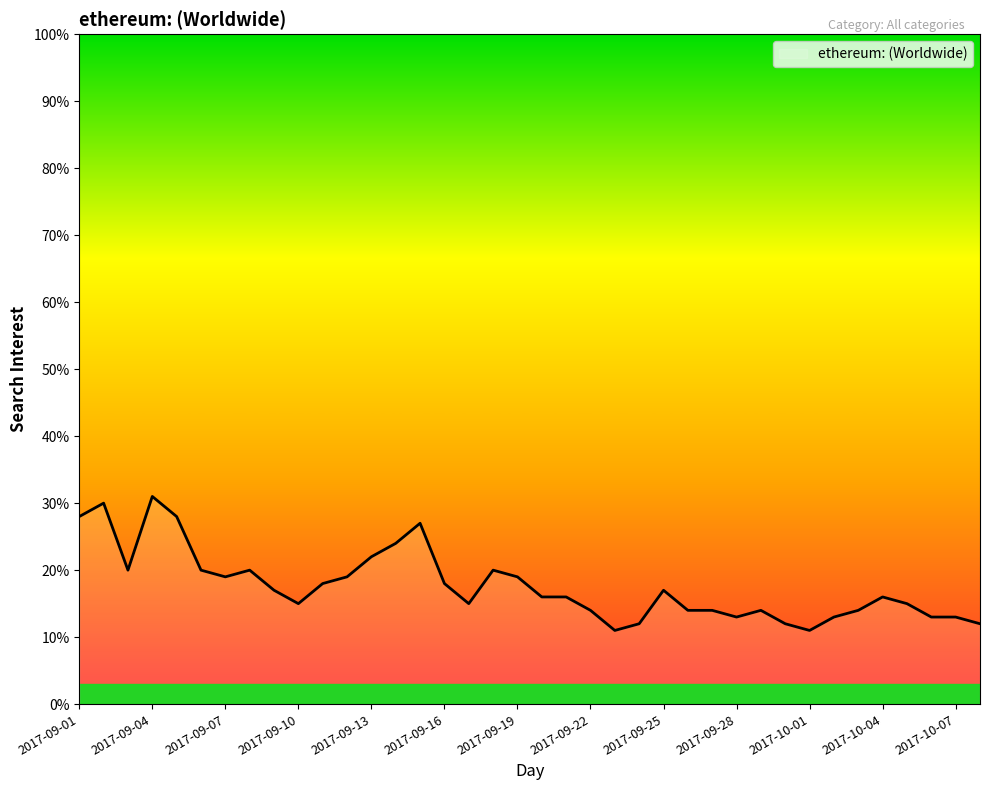

True or false: the data has more than 0 interior local peaks.

True